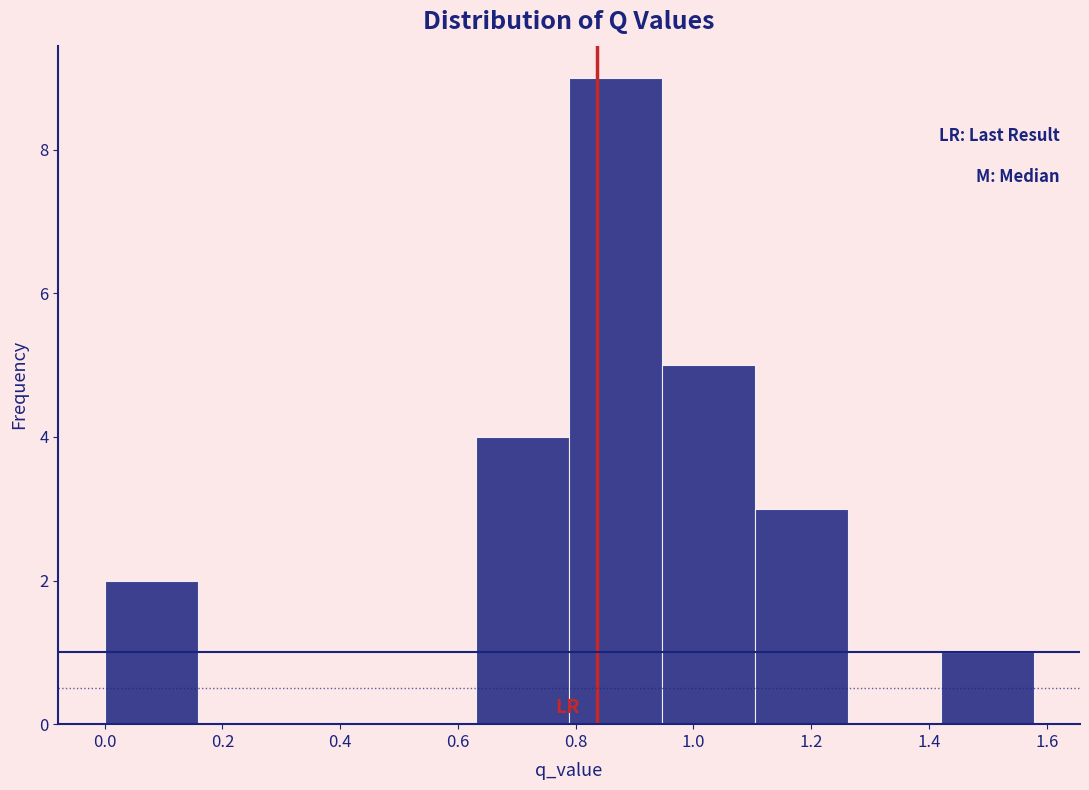

Reading left to right, transcribe this chart: for each bar, give the range it covers on the x-axis and its height. Neither the bar edges nor the heights are printed on the chart, so give them approximately, as read against the axes.

0.00 to 0.16: 2
0.16 to 0.32: 0
0.32 to 0.48: 0
0.48 to 0.64: 0
0.64 to 0.78: 4
0.78 to 0.94: 9
0.94 to 1.10: 5
1.10 to 1.26: 3
1.26 to 1.42: 0
1.42 to 1.58: 1